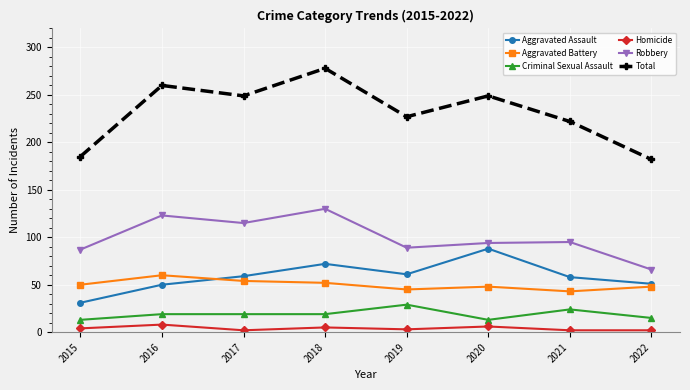

At which label does Aggravated Assault reach its minimum?

2015